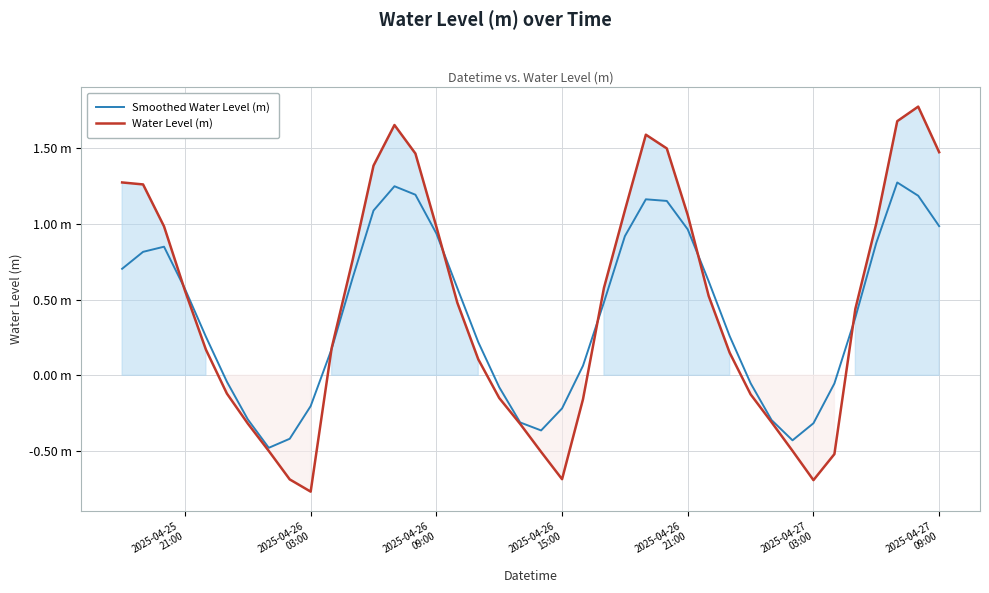

List the series in order of their overall mean, highest first.

Water Level (m), Smoothed Water Level (m)